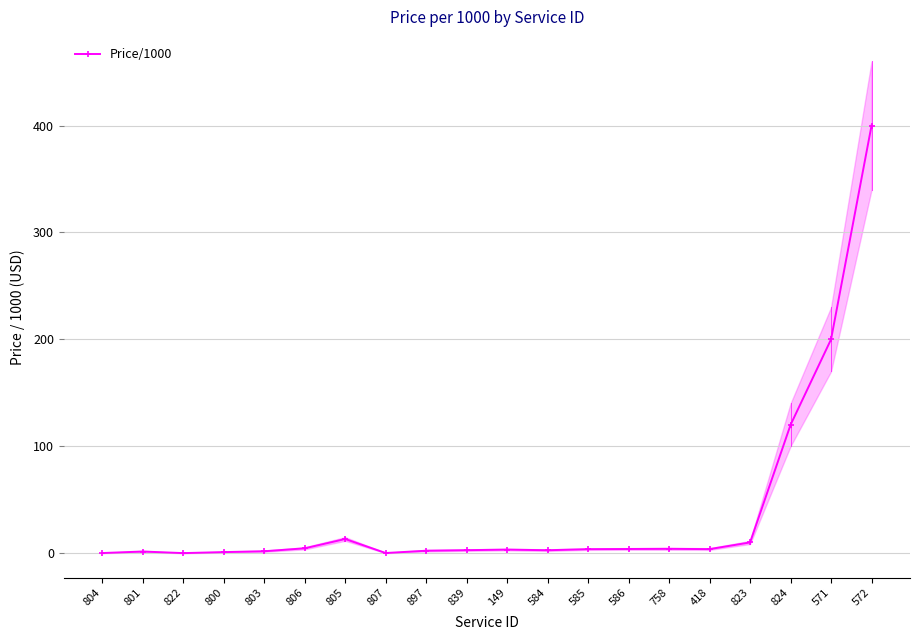

Where is the first local minimum?

822